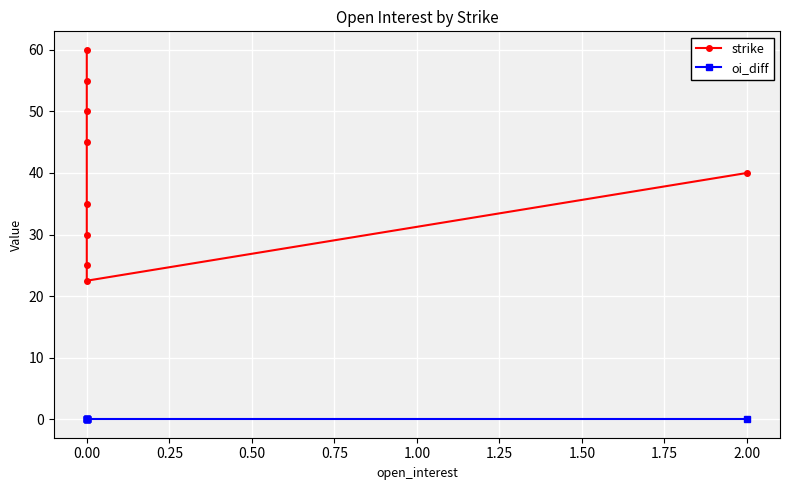

List the series in order of their overall mean, highest first.

strike, oi_diff